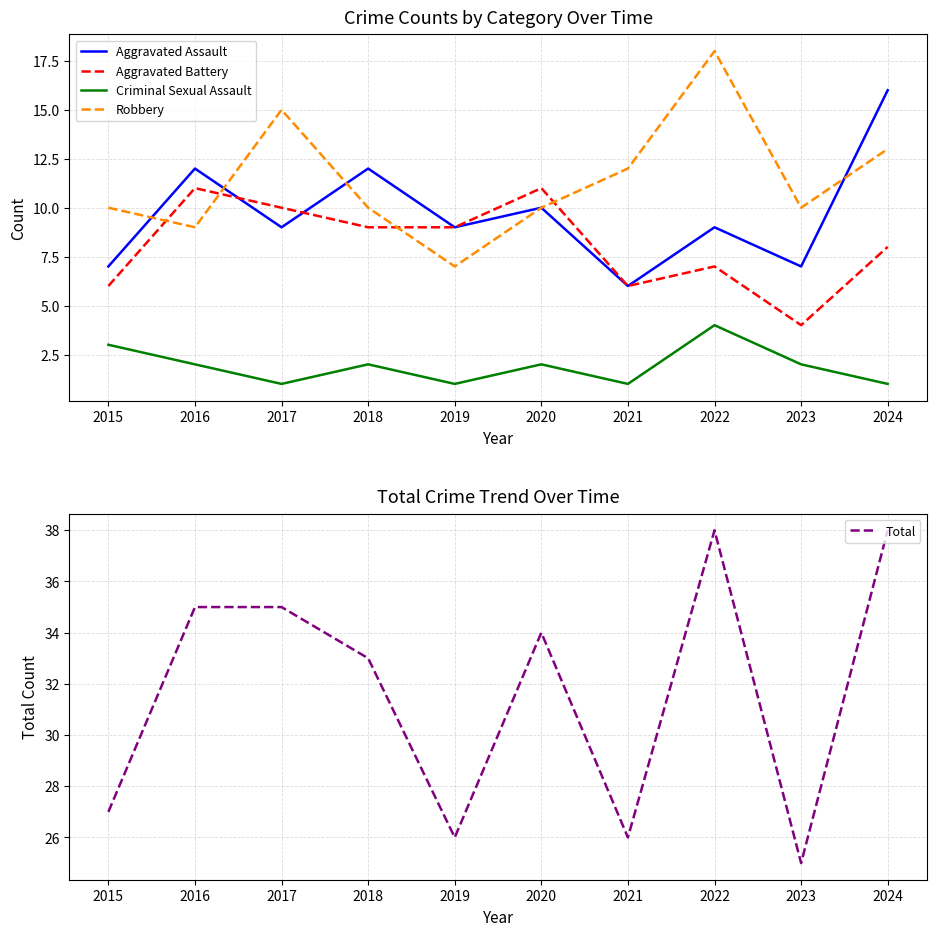

True or false: Aggravated Battery has a value of 7 at 2022.

True